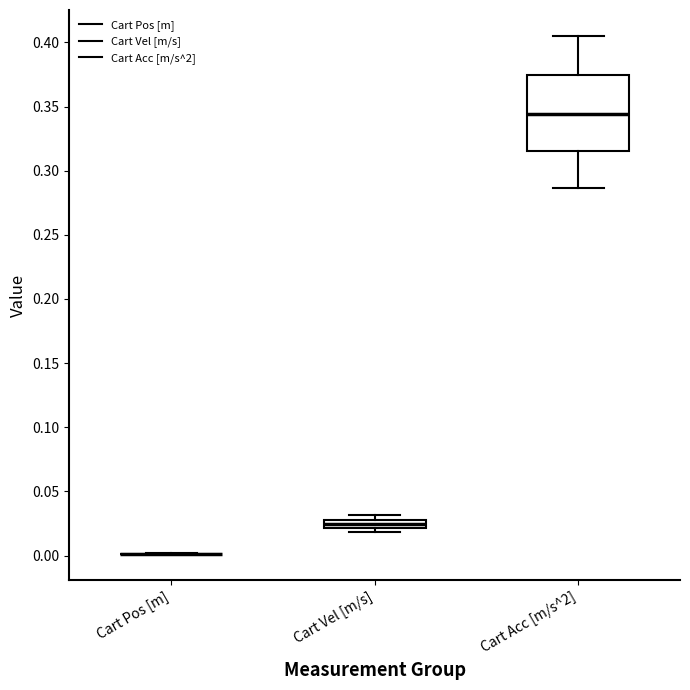

Comparing the boxes themselves (not the whiskers), which one is the tallest?

Cart Acc [m/s^2]